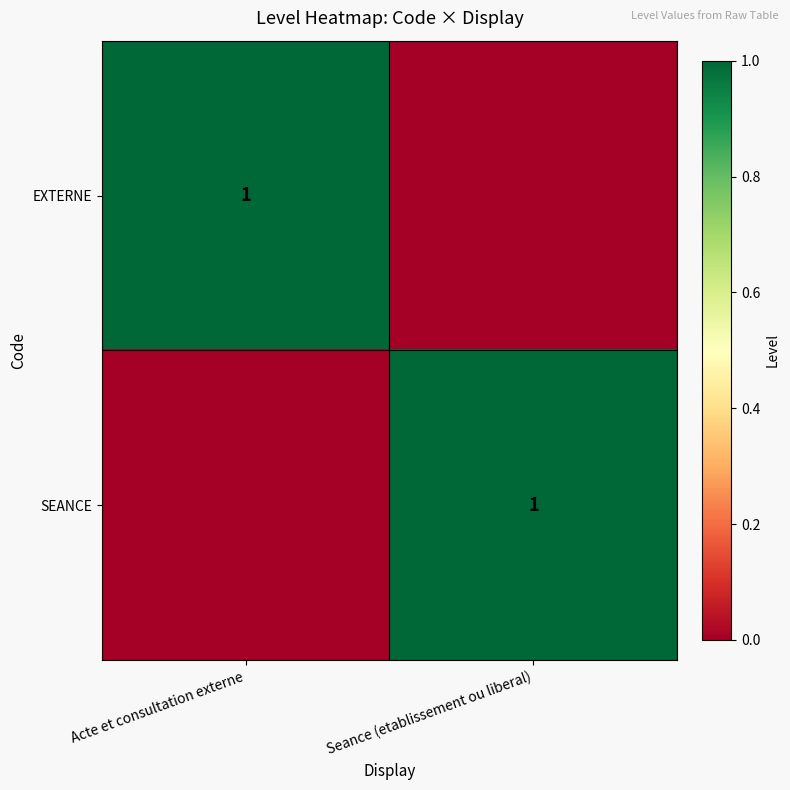

True or false: SEANCE has a value of 1 at Seance (etablissement ou liberal).

True